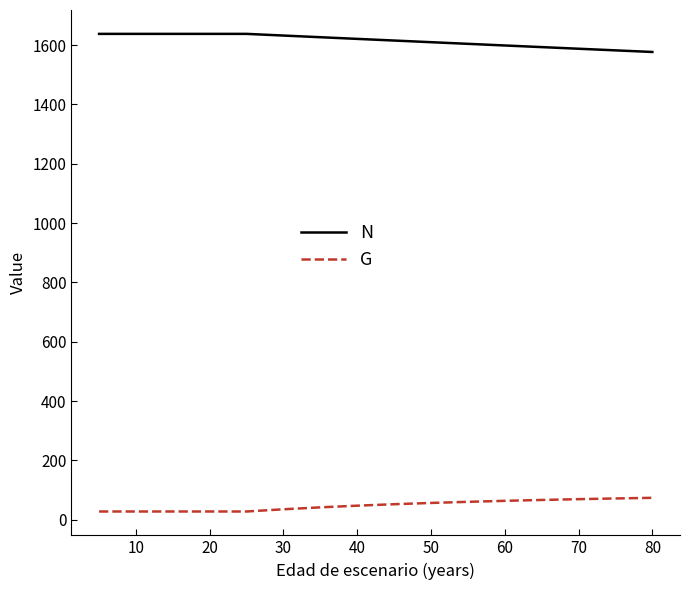

Between 70 and 16, which series saw the biggest shift?

N